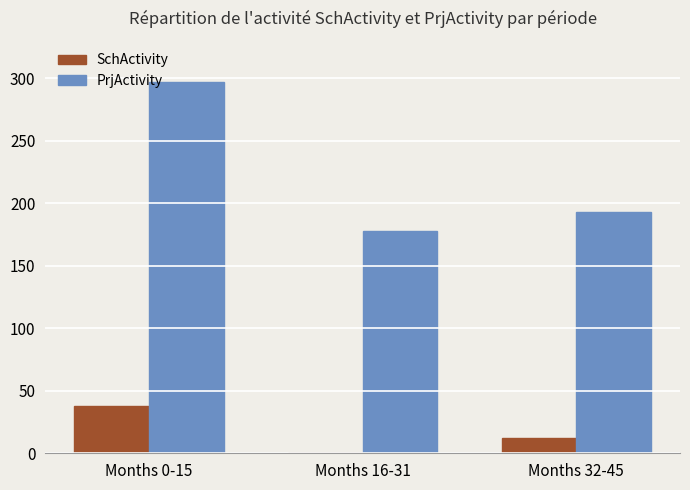

How many positive values does the SchActivity series have?

2